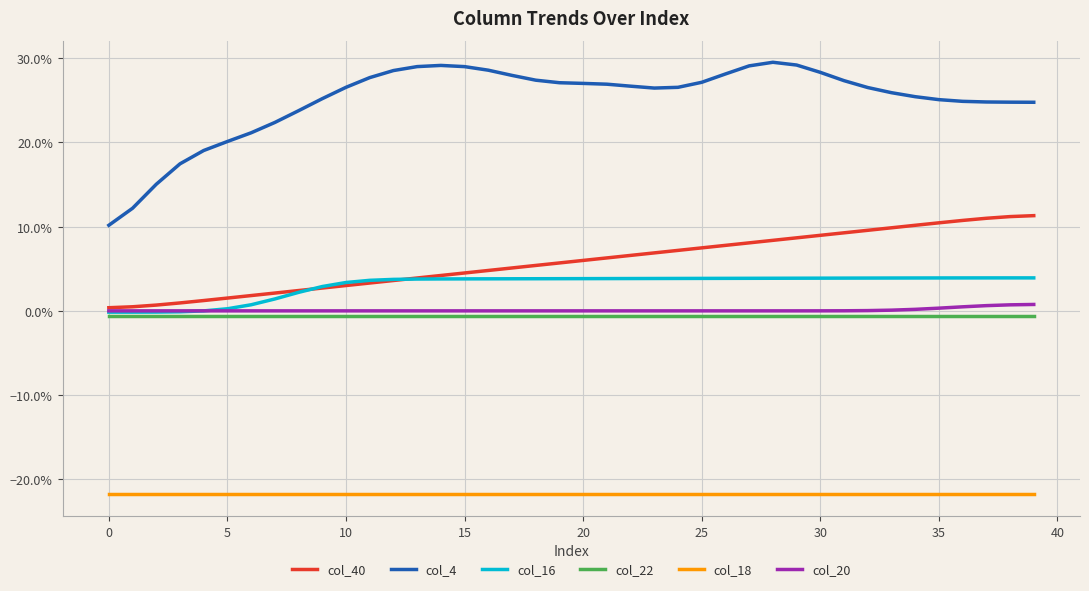

Which series has the largest range (max minus min)?

col_4